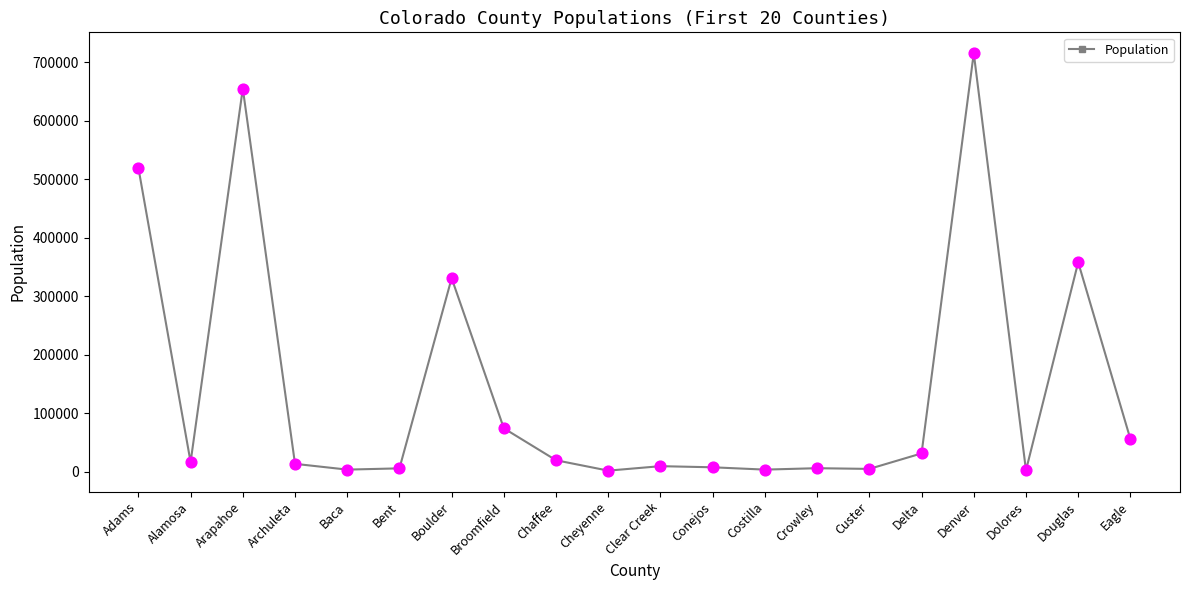

What is the ratio of the value at Adams to the value at Chaffee?

26.7